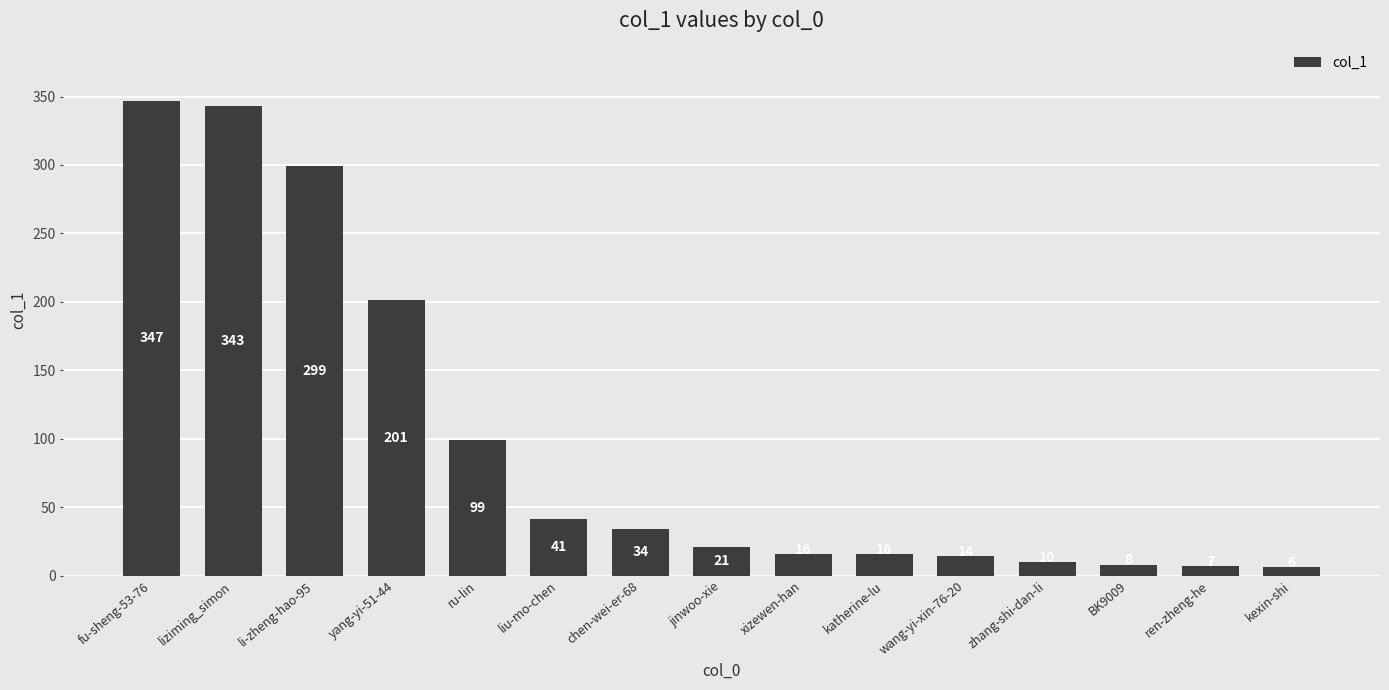

Reading left to right, what are all the values shown in this chart?

fu-sheng-53-76=347	liziming_simon=343	li-zheng-hao-95=299	yang-yi-51-44=201	ru-lin=99	liu-mo-chen=41	chen-wei-er-68=34	jinwoo-xie=21	xizewen-han=16	katherine-lu=16	wang-yi-xin-76-20=14	zhang-shi-dan-li=10	BK9009=8	ren-zheng-he=7	kexin-shi=6